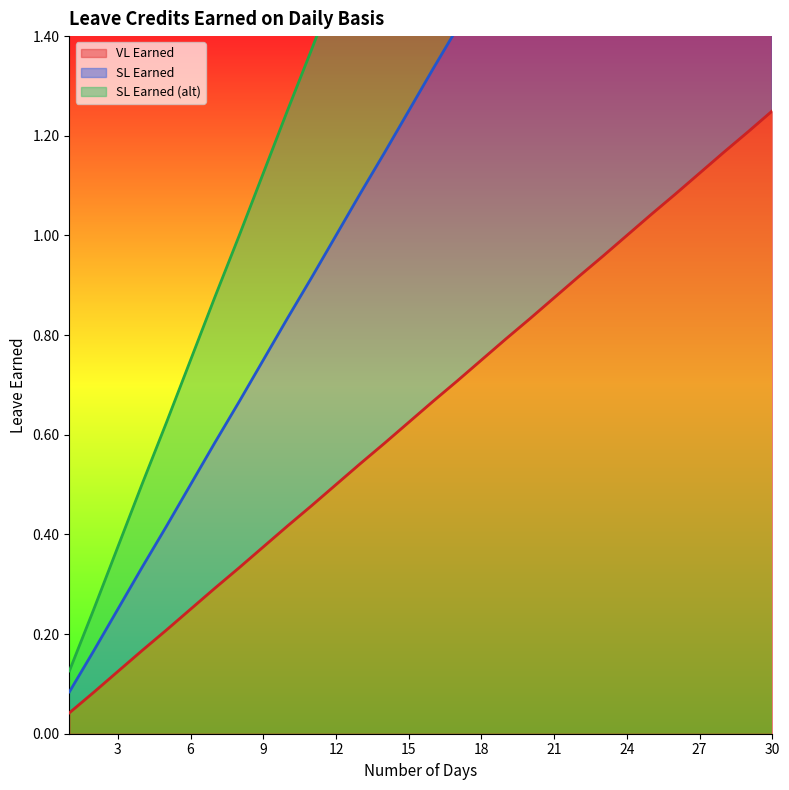

Is the value of SL Earned (alt) at 28 greater than the value of VL Earned at 17?

Yes